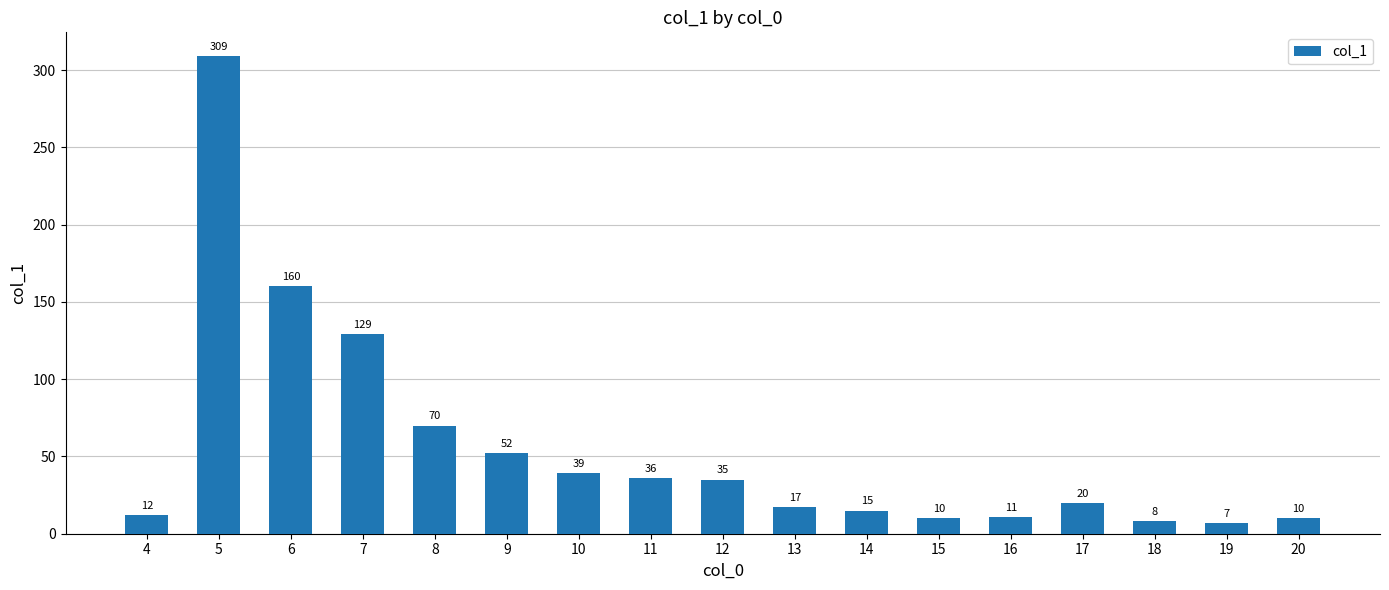

The value at 12 is 35. True or false?

True